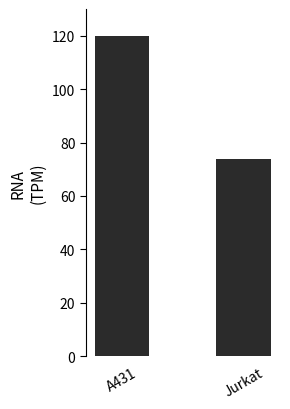

Reading left to right, transcribe all the data shown in this chart.

120.0	73.7